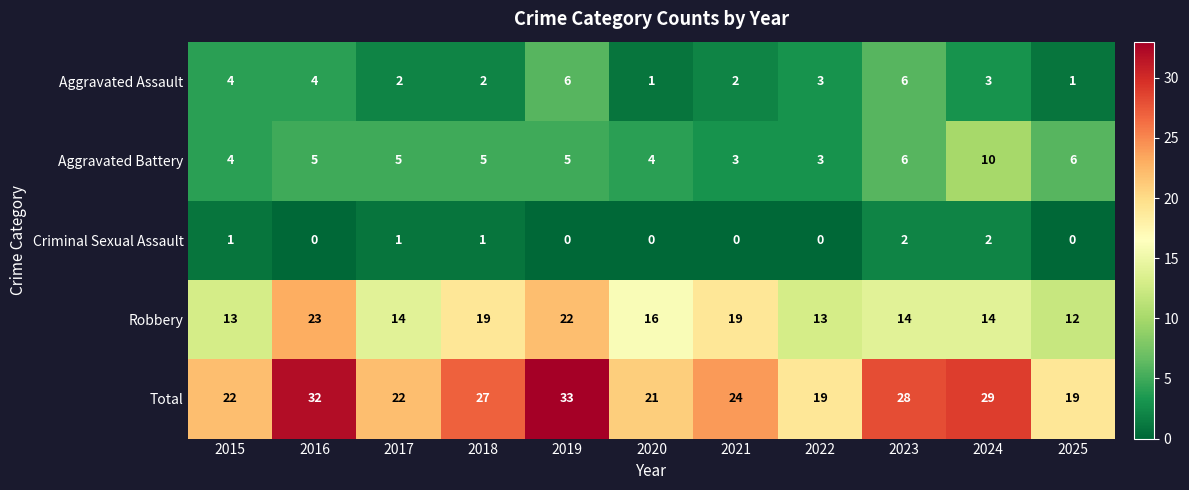

What is the difference between the maximum and minimum values in the Total series?

14